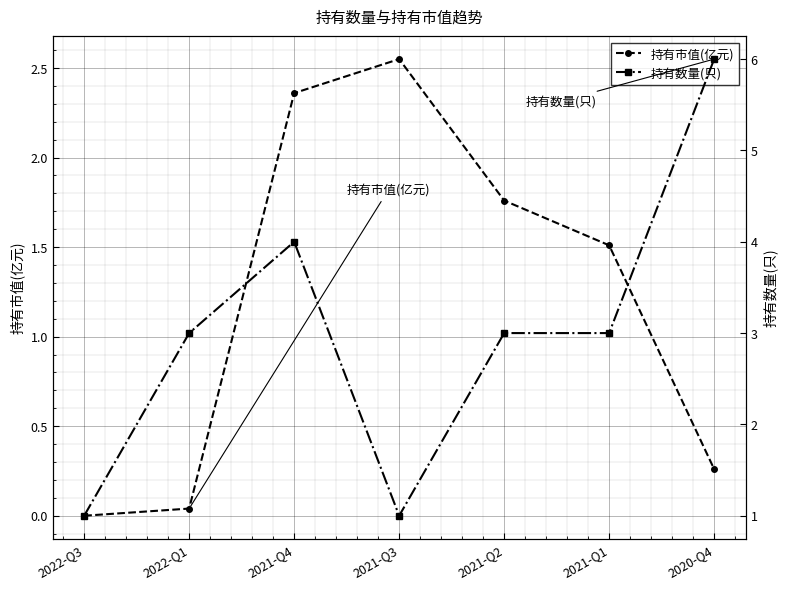

What are all the series names shown in the legend?

持有市值(亿元), 持有数量(只)